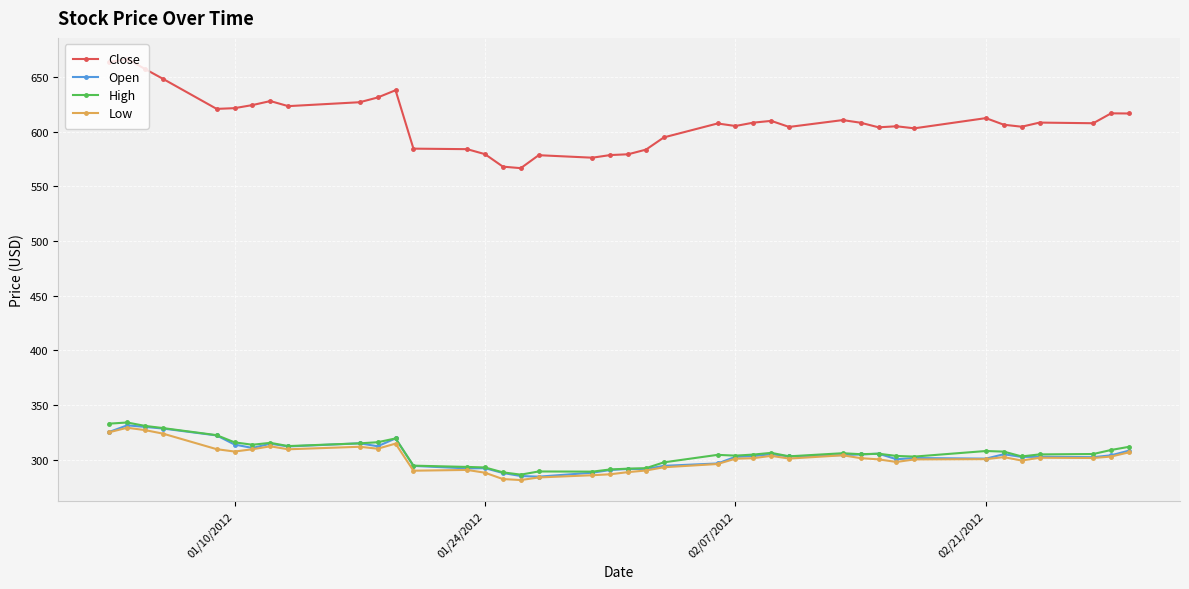

What is the greatest value displayed?

666.5